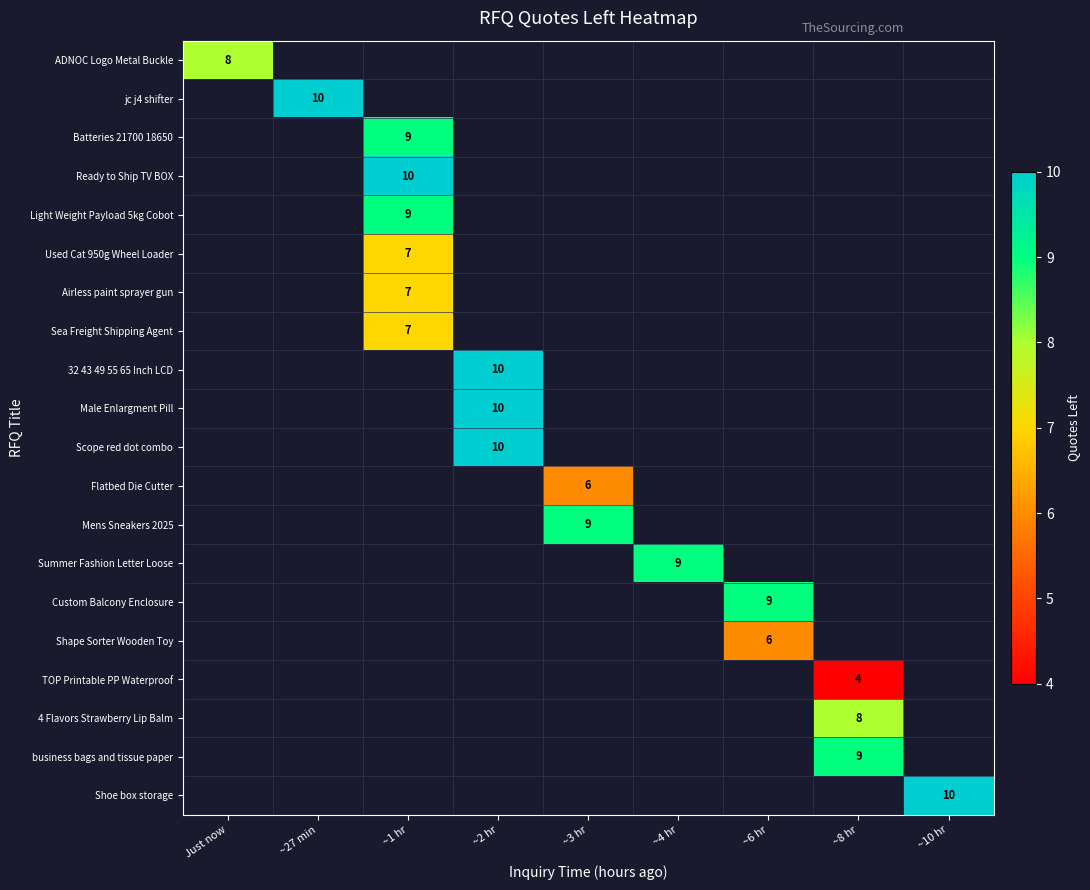

Which label corresponds to the largest value in the chart?

~27 min